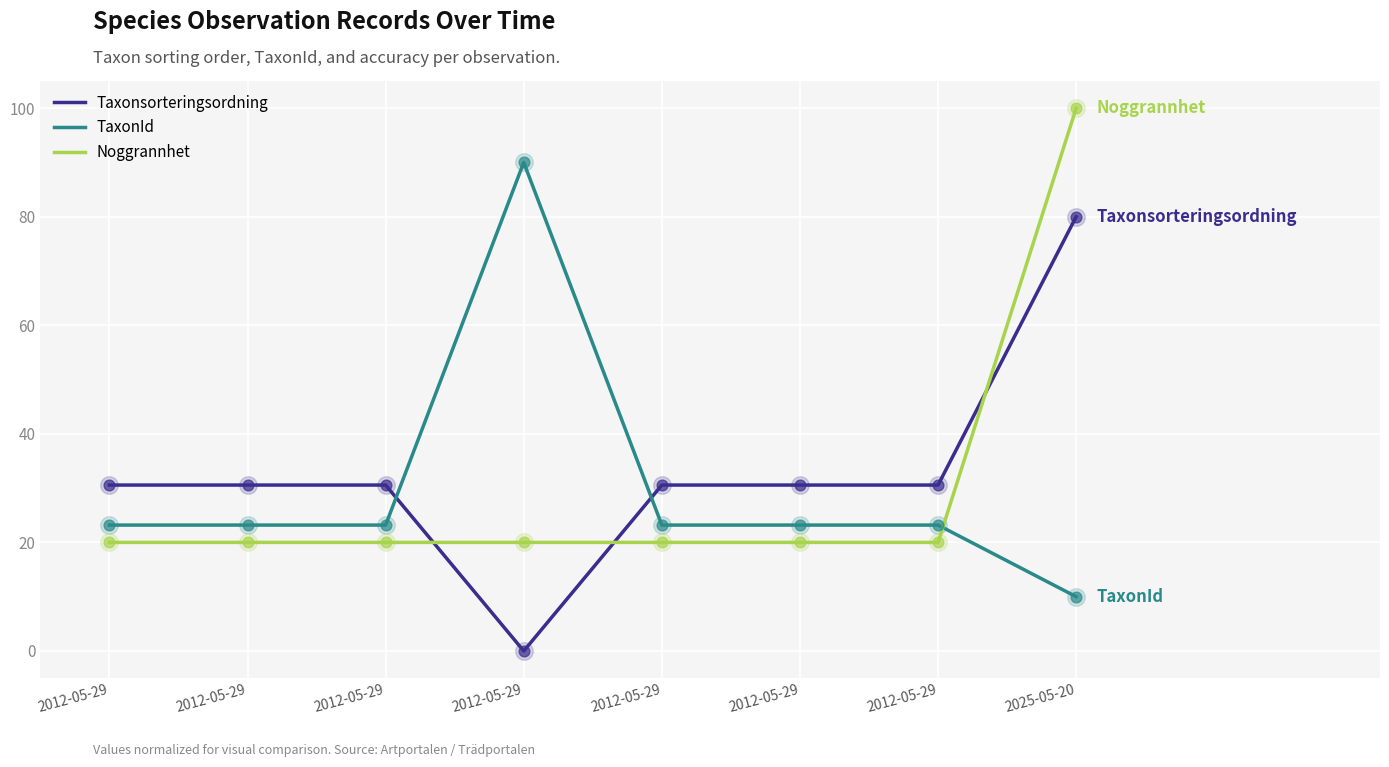

Which series has the largest total across all categories?

Taxonsorteringsordning